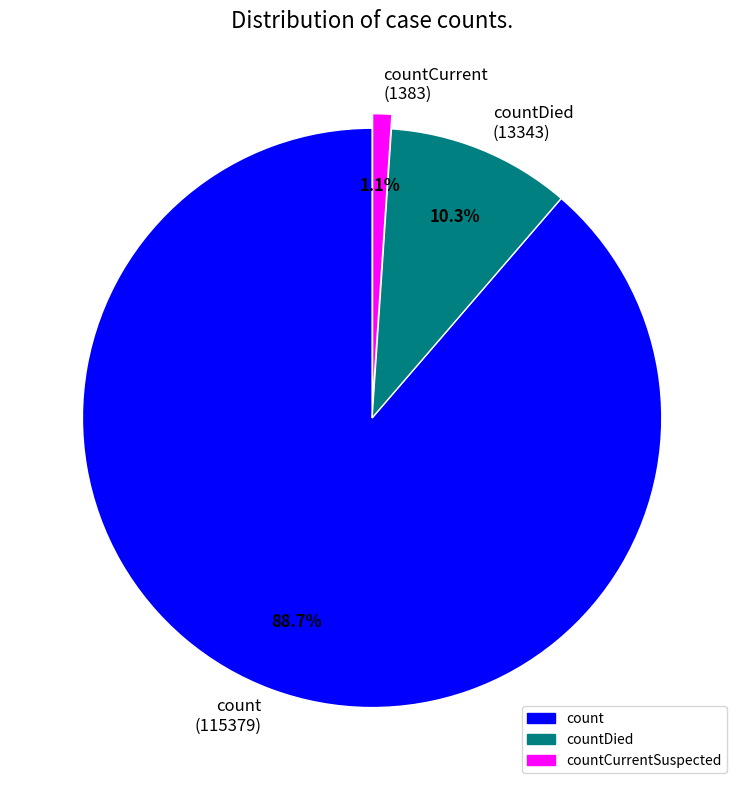

Is there any slice that represents more than half of the pie?

Yes